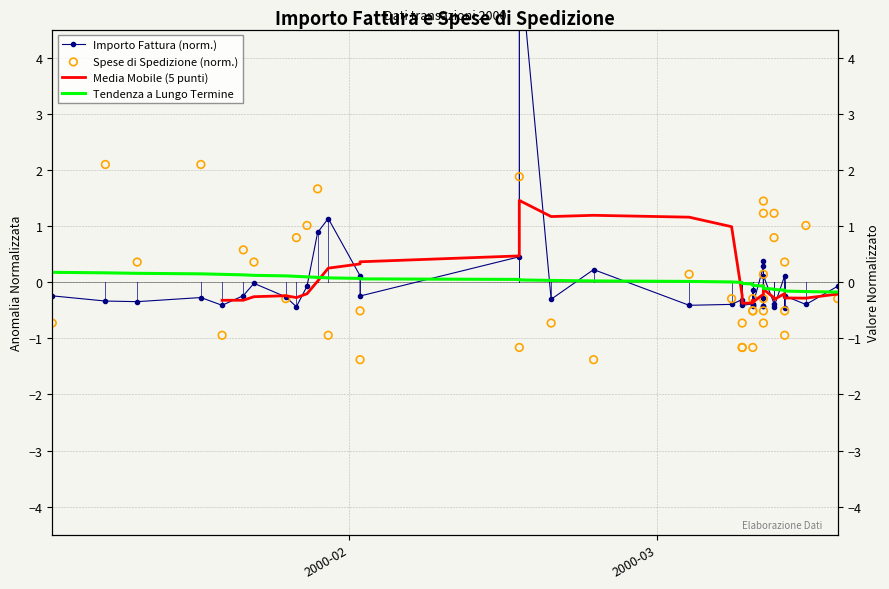

Which series has the widest spread of Y values?

Importo Fattura (norm.)